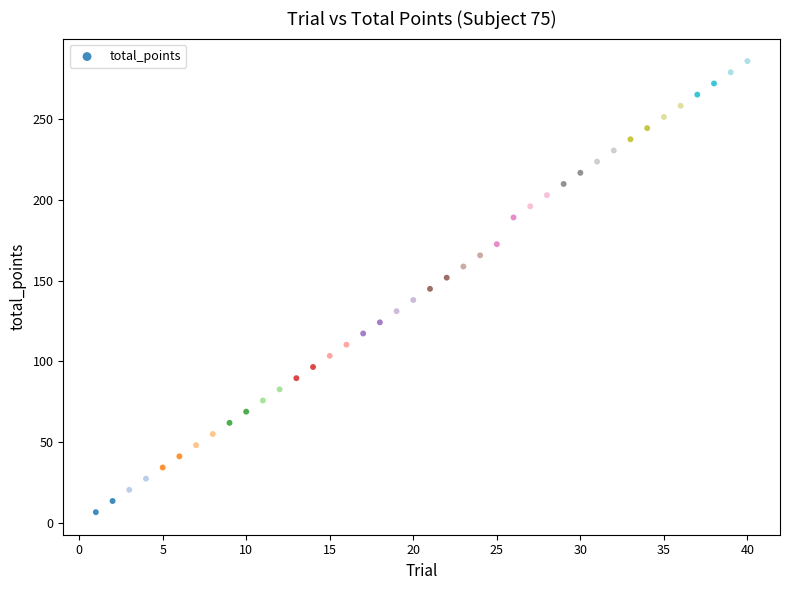

What is the range of Y values (max minus min)?

278.7